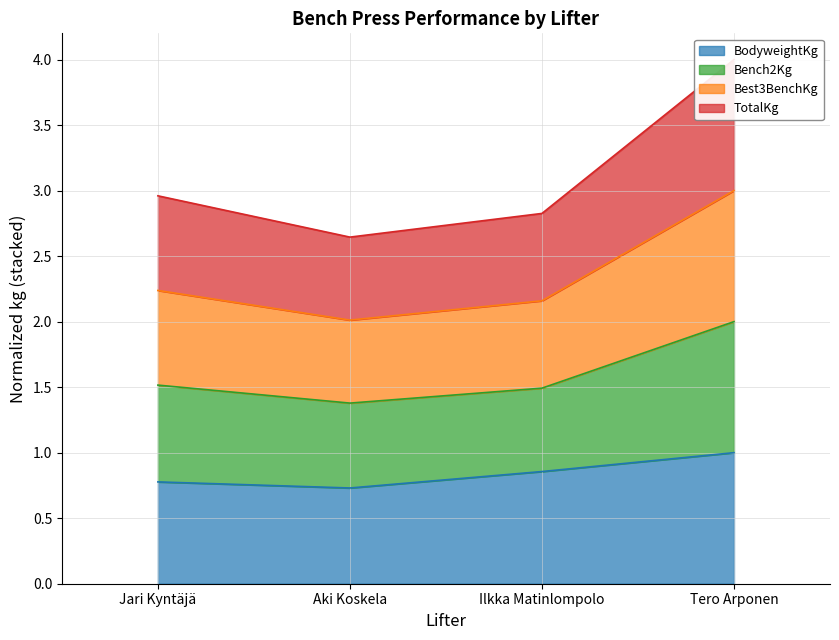

What value does the BodyweightKg series have at Jari Kyntäjä?

0.8